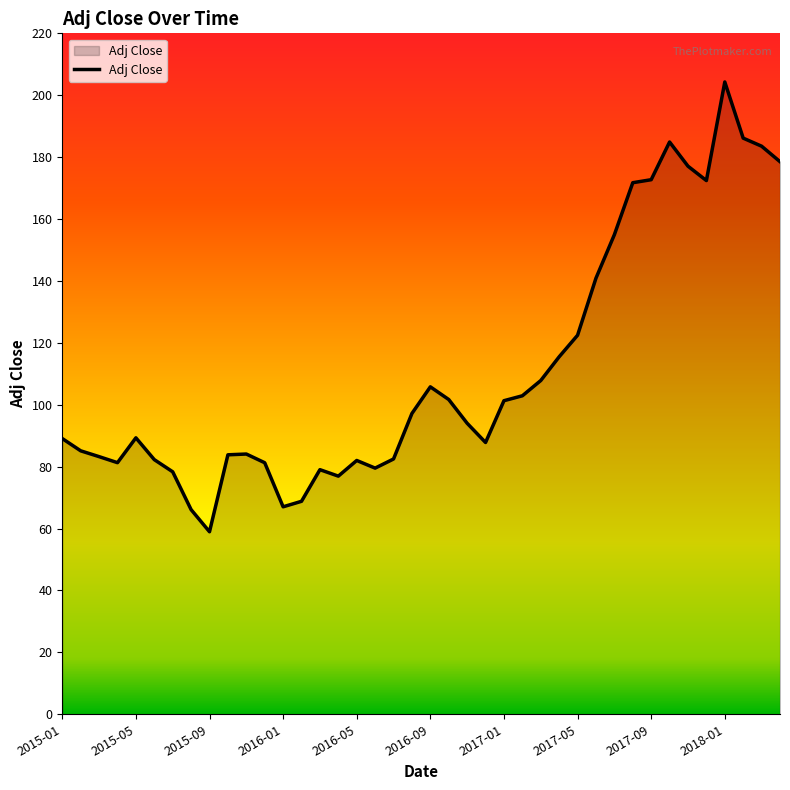

What is the greatest value displayed?

204.3